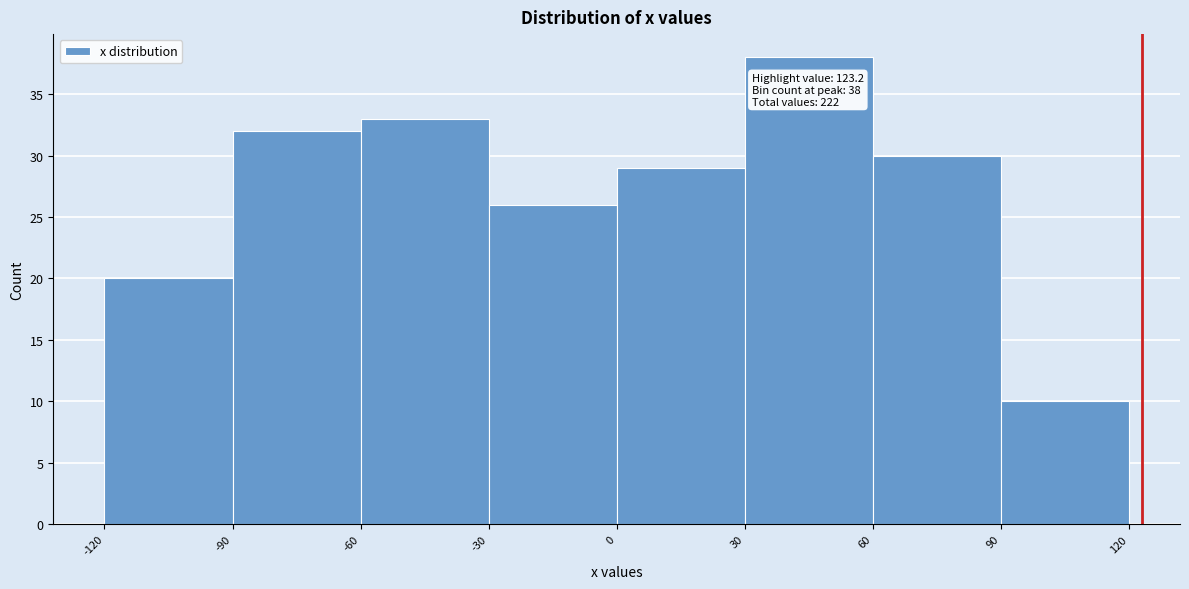

Which range on the x-axis has the tallest bar?

30 to 60